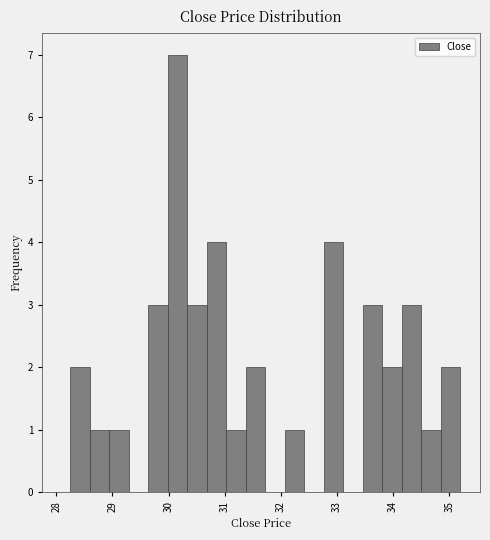

Read against the x-axis, roughly where is the centre of the tallest bar?

30.2